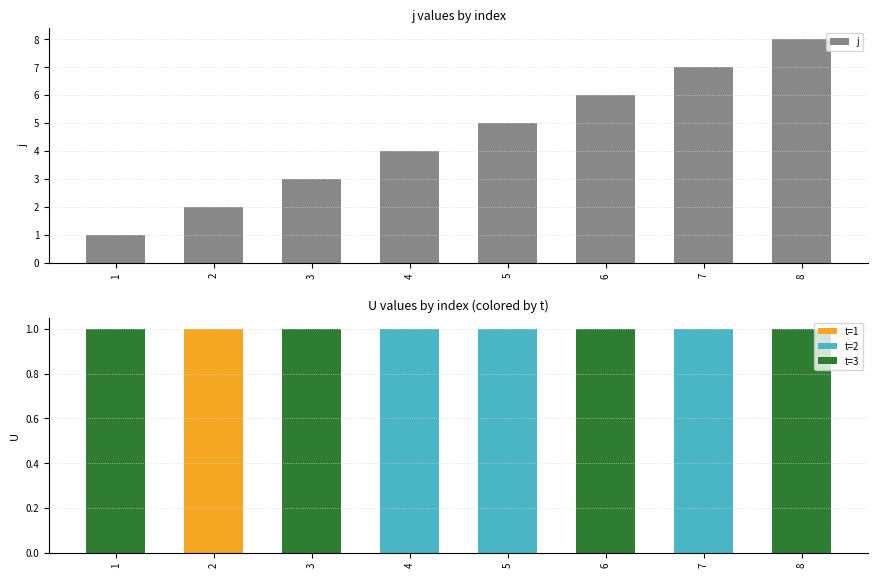

What is the smallest value displayed?

1